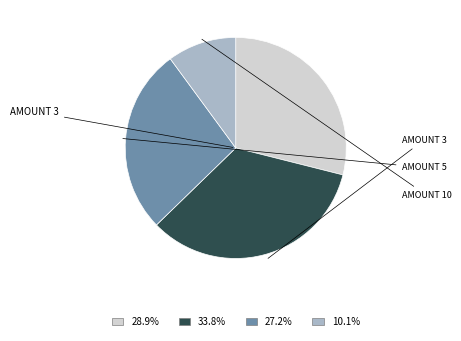

Is there any slice that represents more than half of the pie?

No